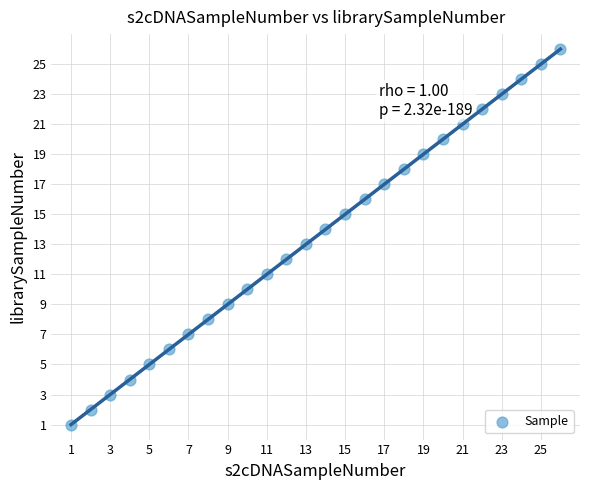

What is the range of Y values (max minus min)?

25